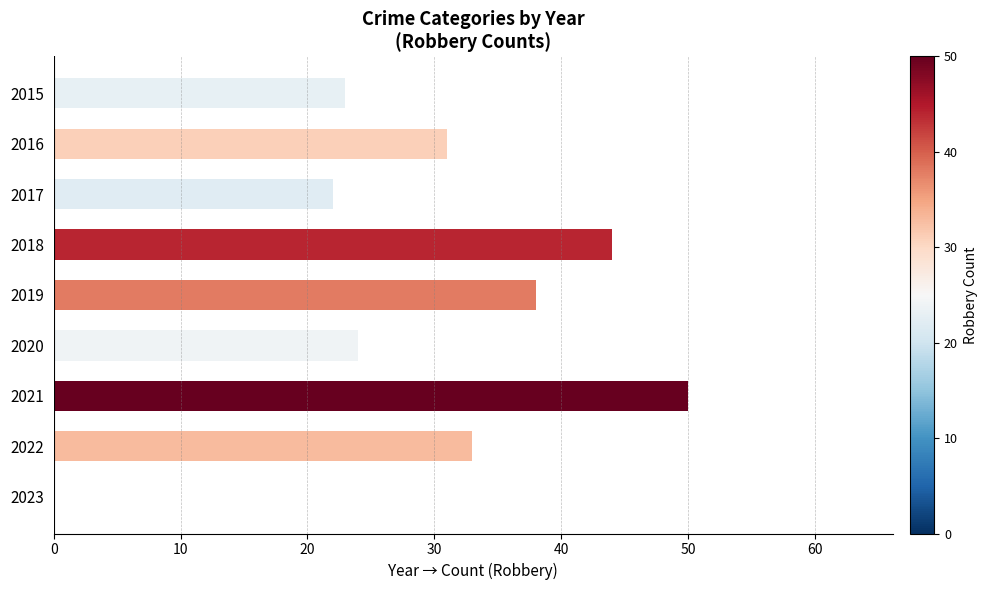

Is it true that the value at 2019 is 38?

True